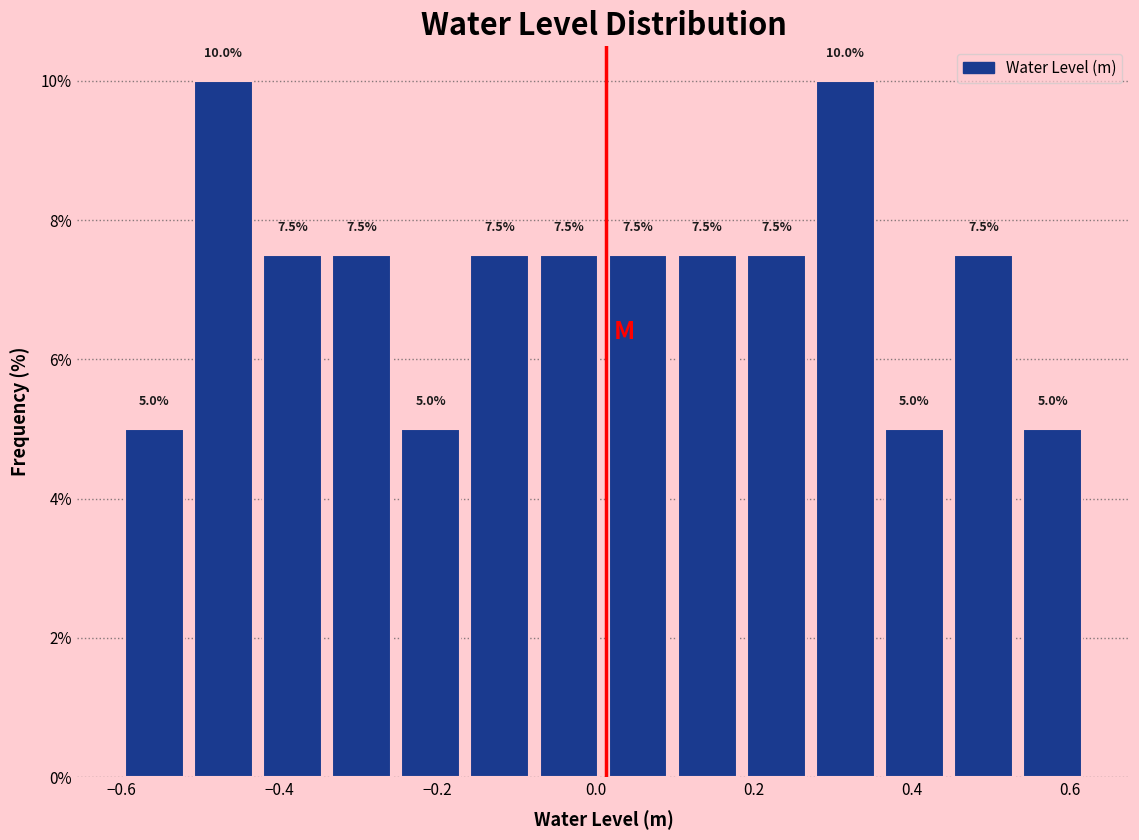

Reading left to right, transcribe this chart: for each bar, give the range it covers on the x-axis and its height. The bar edges are not printed on the chart, so give them approximately, as read against the axis.

-0.60 to -0.52: 5.0
-0.52 to -0.42: 10.0
-0.42 to -0.34: 7.5
-0.34 to -0.26: 7.5
-0.26 to -0.16: 5.0
-0.16 to -0.08: 7.5
-0.08 to 0.00: 7.5
0.00 to 0.10: 7.5
0.10 to 0.18: 7.5
0.18 to 0.28: 7.5
0.28 to 0.36: 10.0
0.36 to 0.44: 5.0
0.44 to 0.54: 7.5
0.54 to 0.62: 5.0